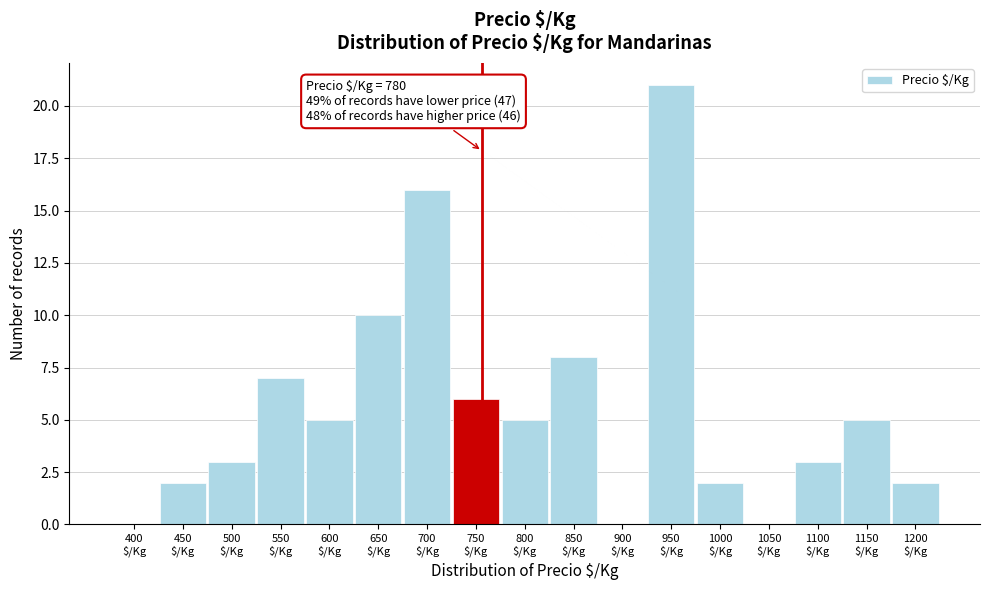

What is the greatest value displayed?

21